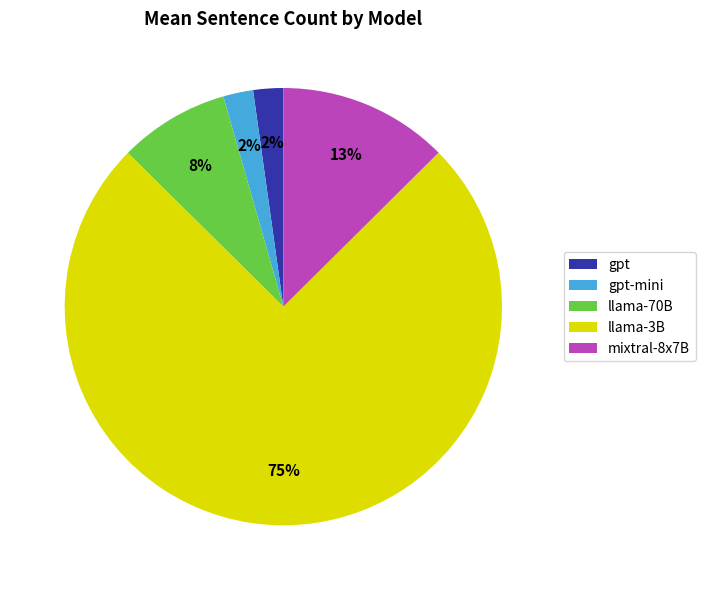

Does llama-3B represent more than half of the total?

Yes